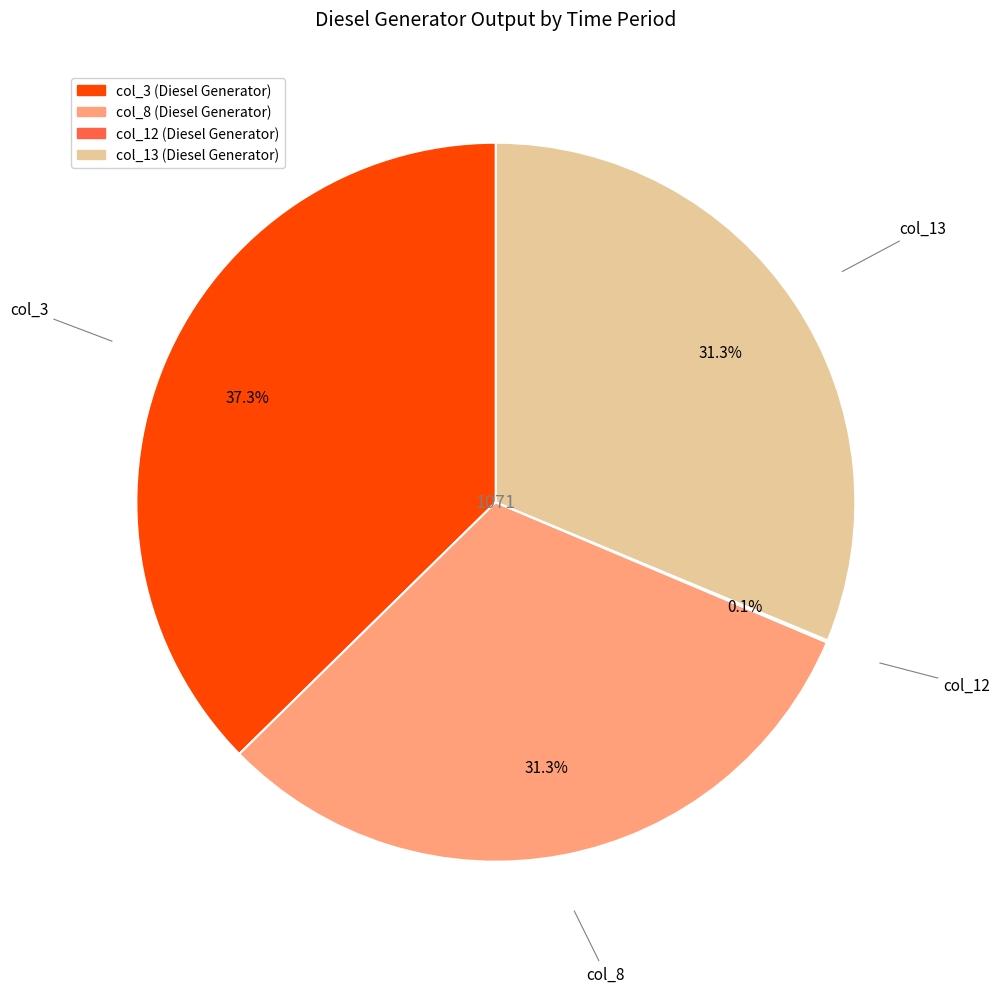

Is there any slice that represents more than half of the pie?

No